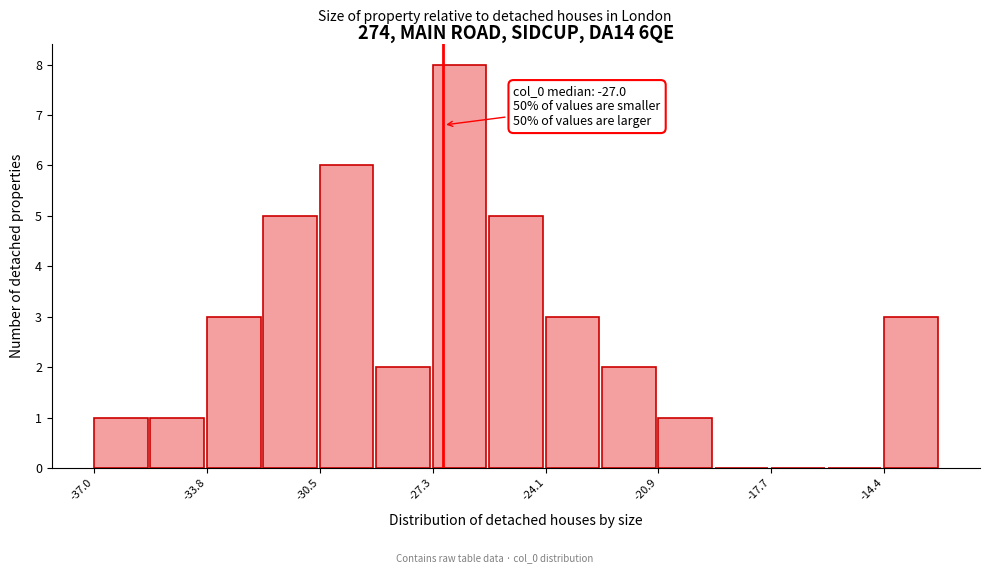

Around what value on the x-axis is the tallest bar? Give the approximate position of its centre, as read against the axis.

-26.5